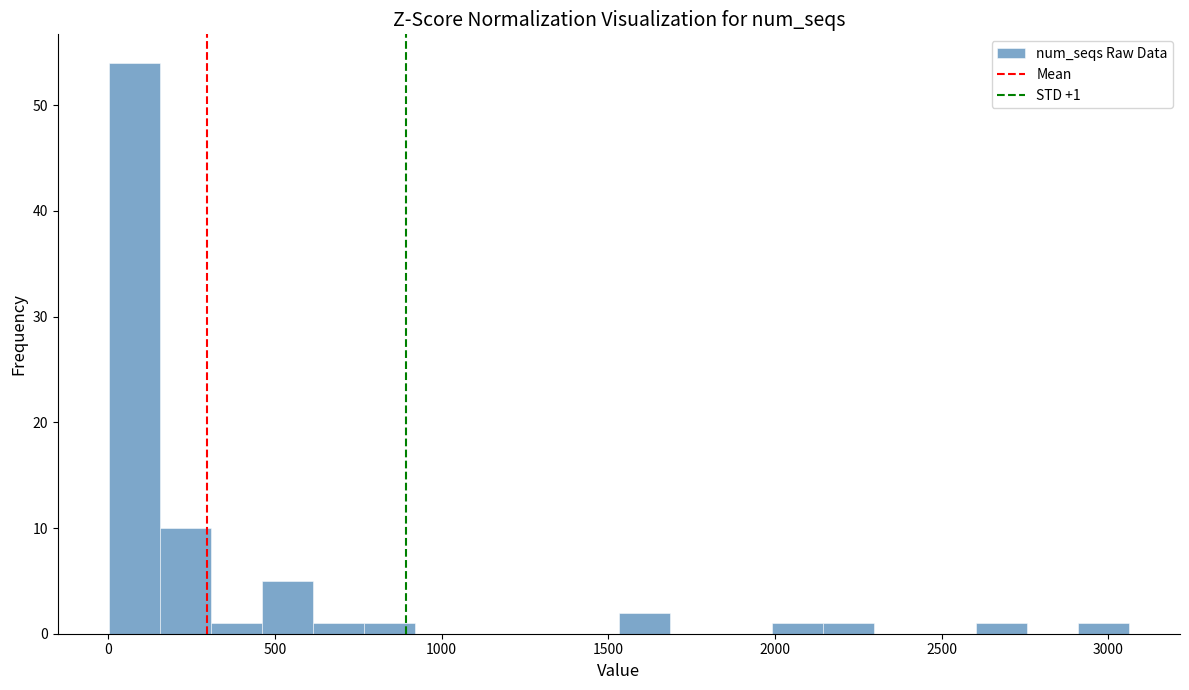

Read against the x-axis, roughly where is the centre of the tallest bar?

100